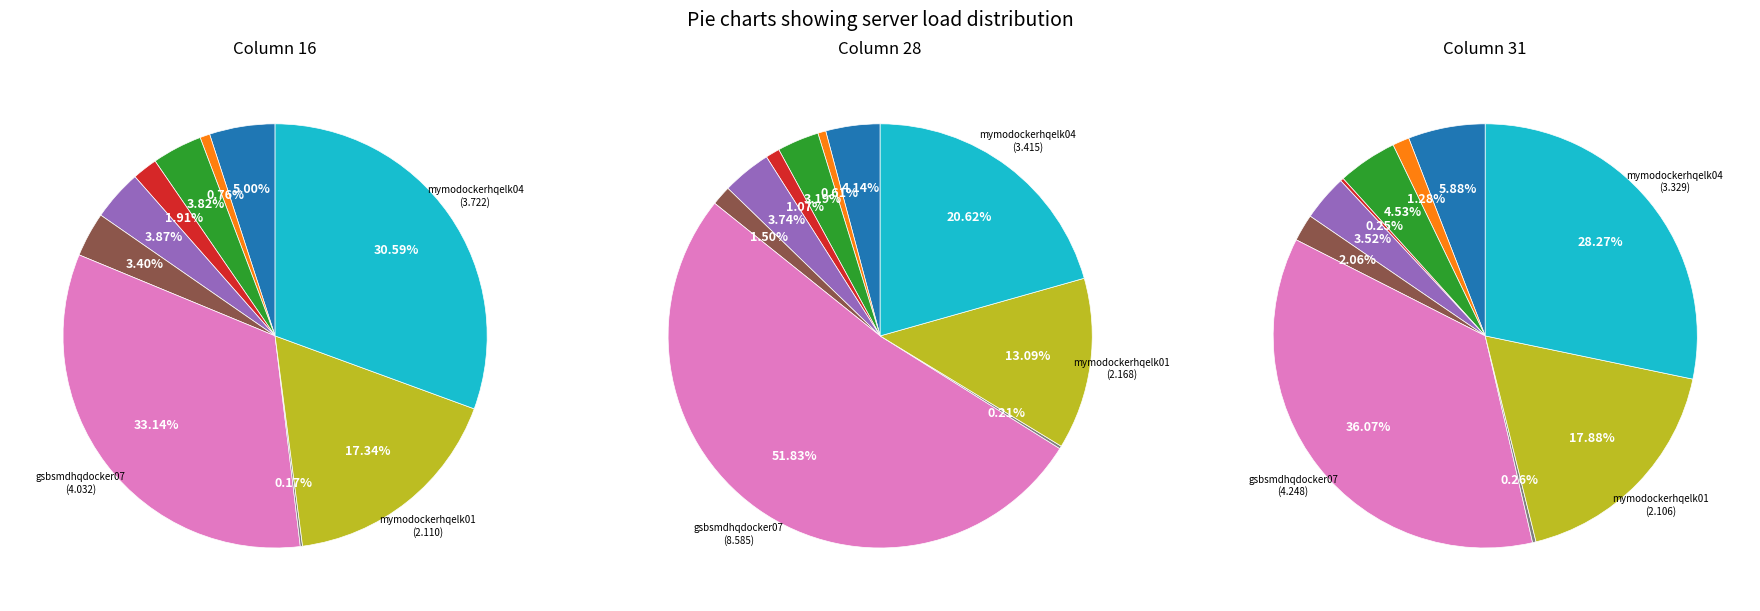

The mymodockerhqelk01 slice represents 7% of the pie. True or false?

False